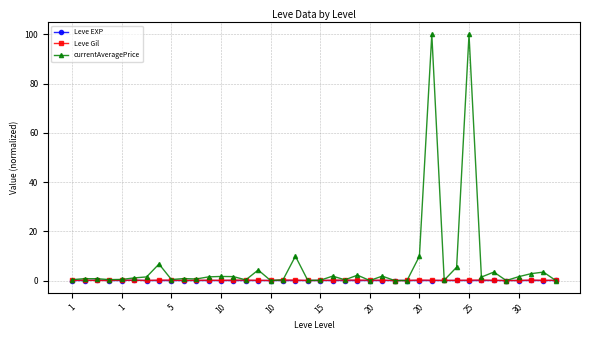

What is the sum of all Leve EXP values?

0.4